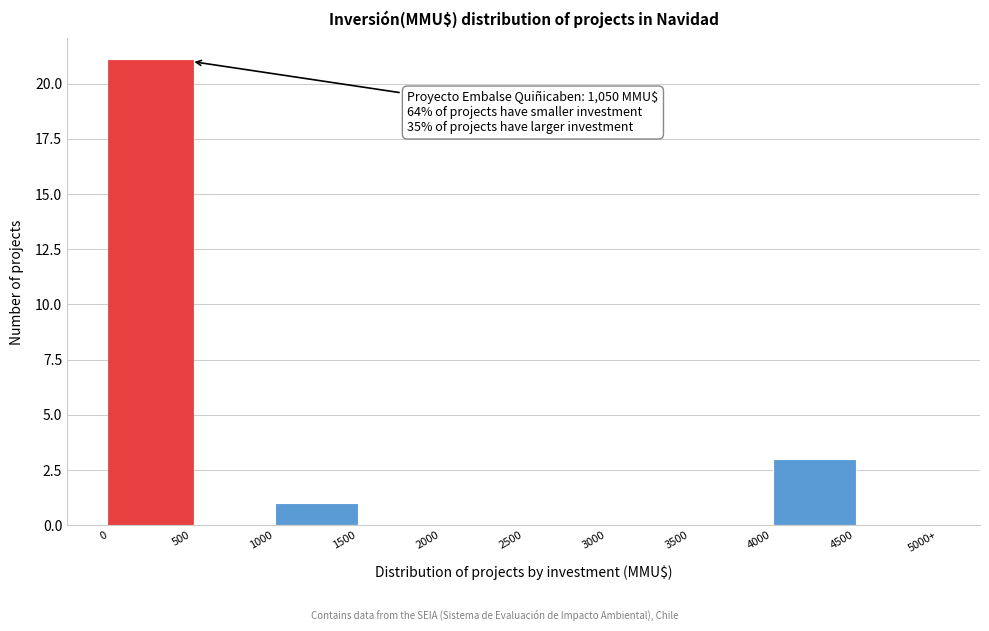

Reading right to left, transcribe all the data shown in this chart.

4500=0	4000=3	3500=0	3000=0	2500=0	2000=0	1500=0	1000=1	500=0	0=21